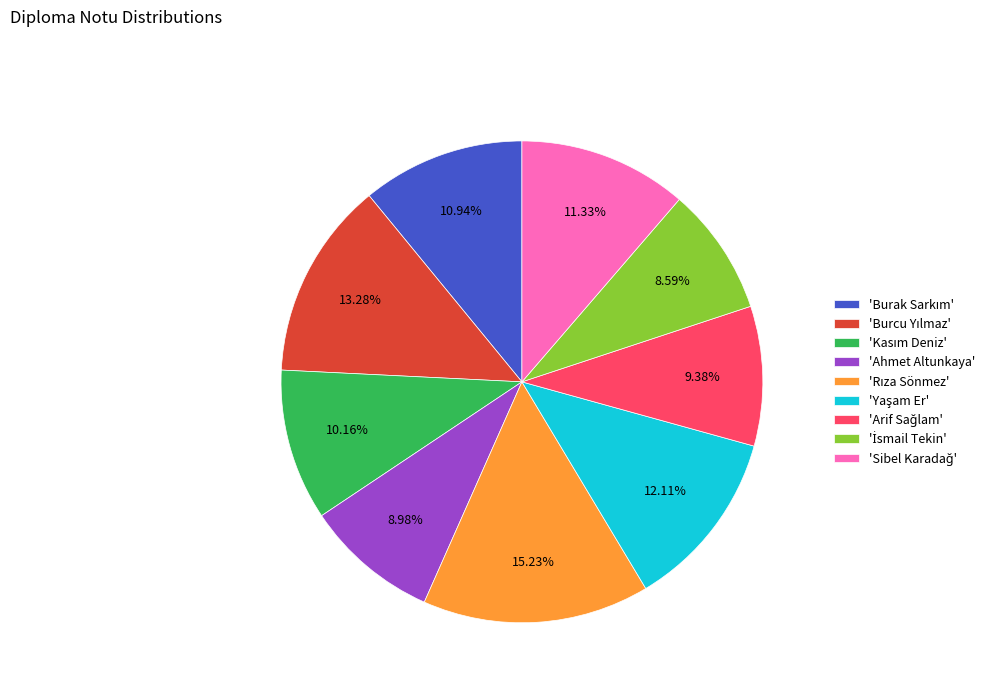

Is there a majority slice in this chart?

No